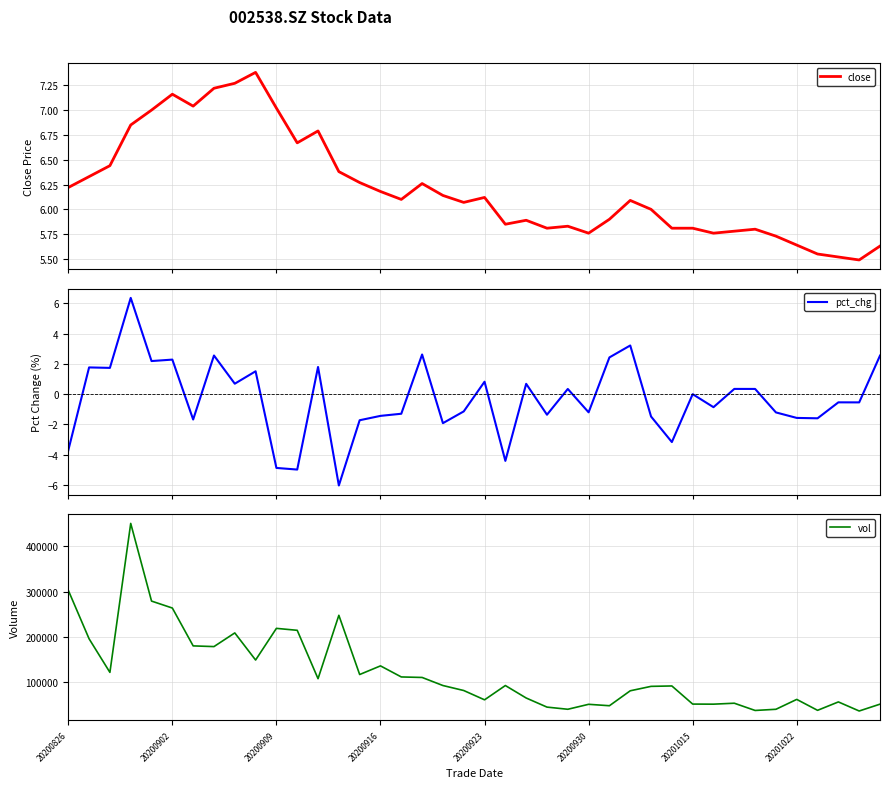

What is the value of the pct_chg point at the 21st from the left?

0.8